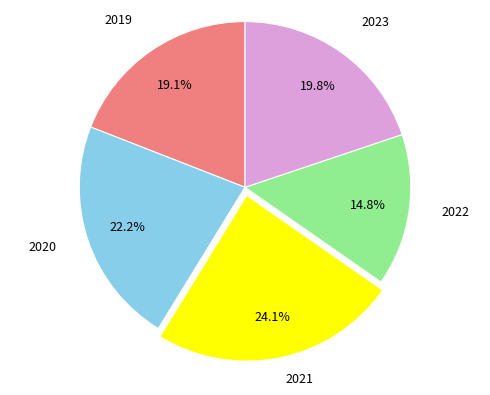

What percentage is the 2020 slice, to the nearest percent?

22%